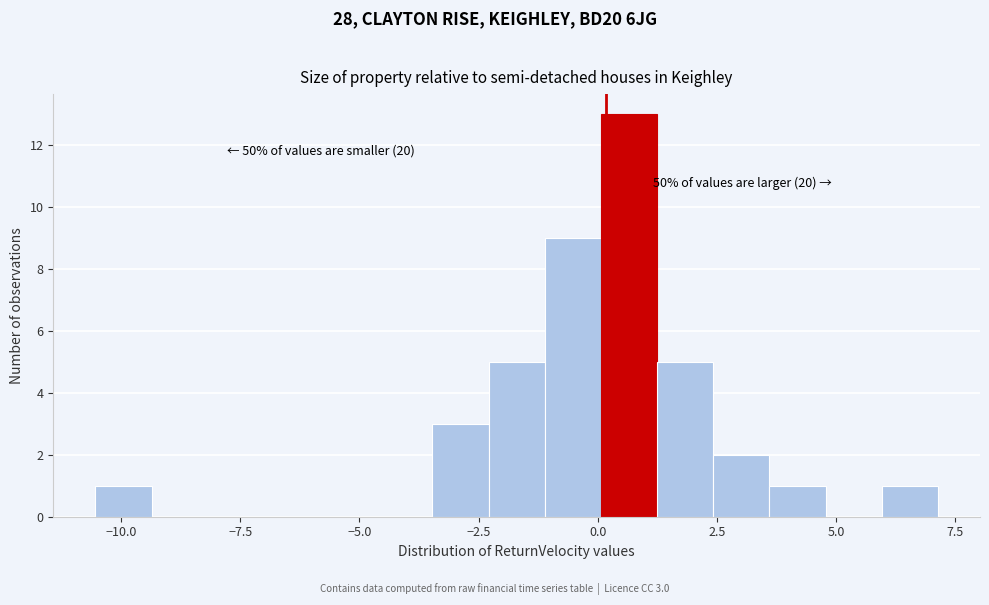

Around what value on the x-axis is the tallest bar? Give the approximate position of its centre, as read against the axis.

0.5